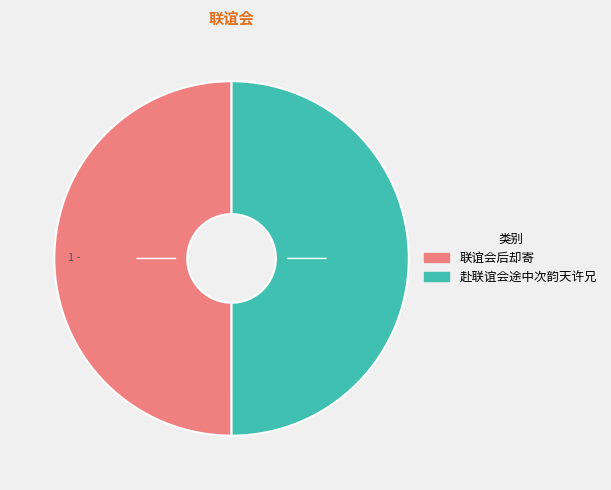

Combined, do 联谊会后却寄 and 赴联谊会途中次韵天许兄 account for over 50%?

Yes